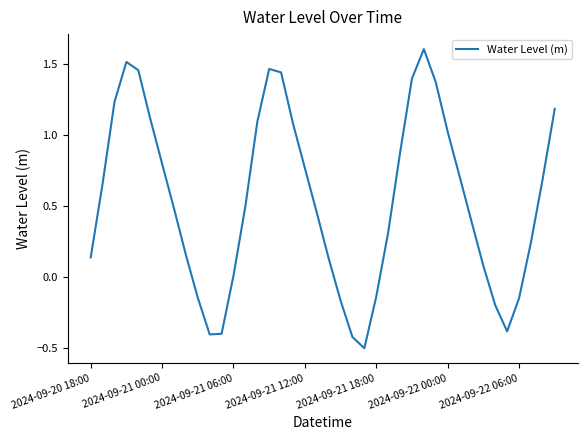

What is the difference between the maximum and minimum values?

2.1